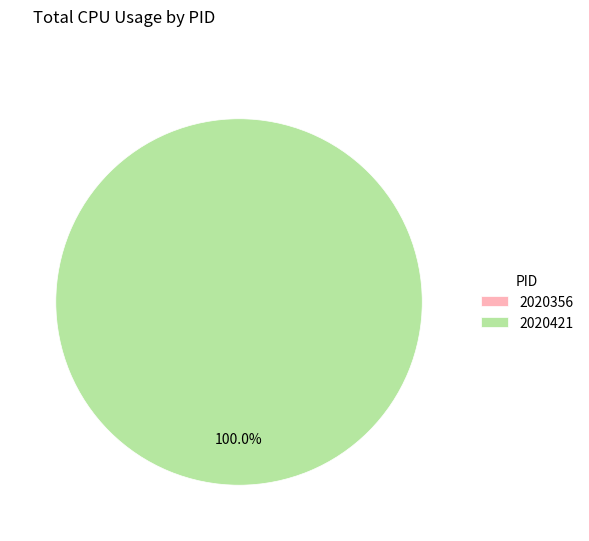

How many segments does this pie chart have?

2